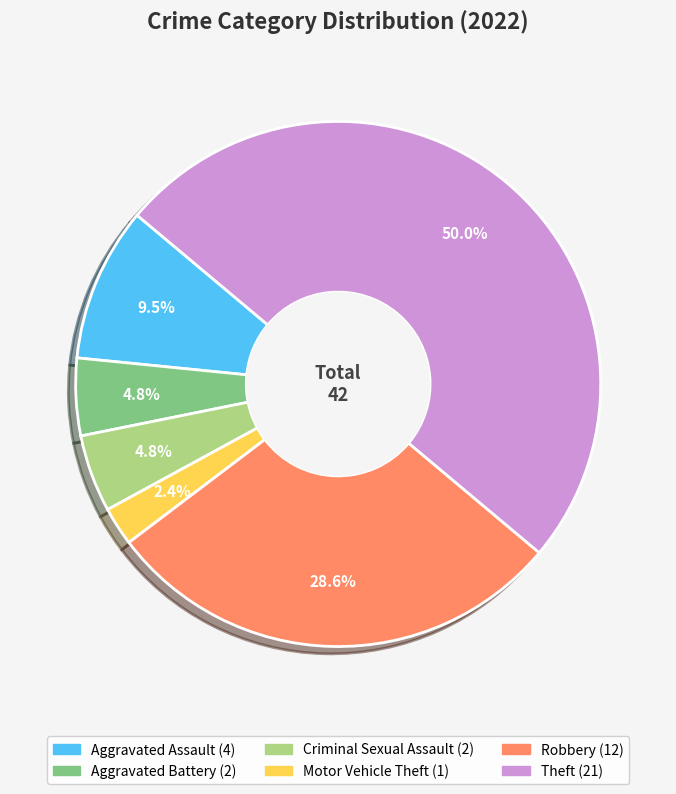

Between Aggravated Battery and Robbery, which is larger?

Robbery